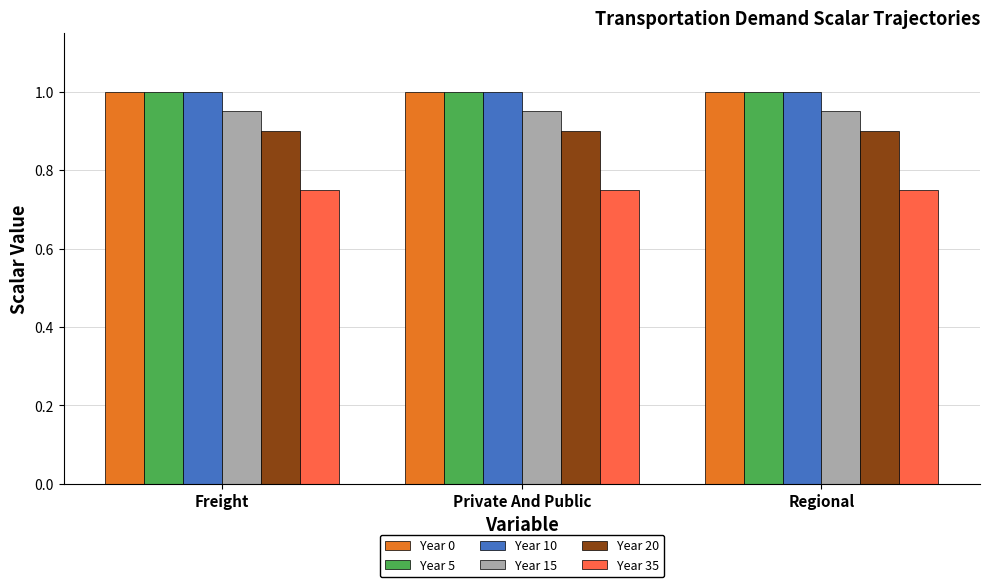

Is it true that Year 15 equals 1.3 at Freight?

False